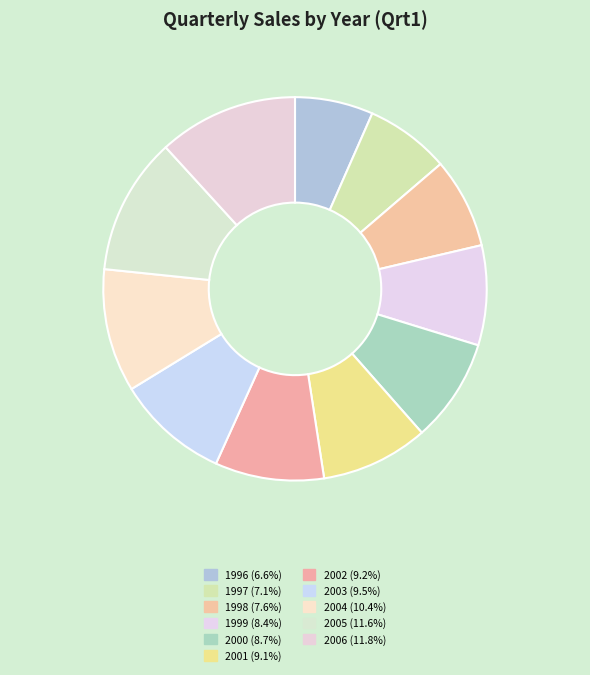

To the nearest percent, what portion does 2003 represent?

9%